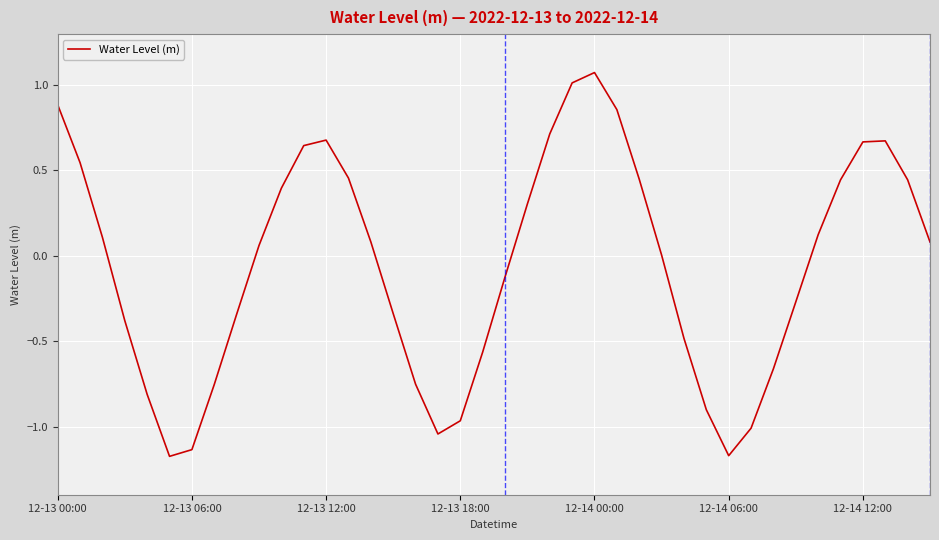

What is the difference between the maximum and minimum values?

2.2